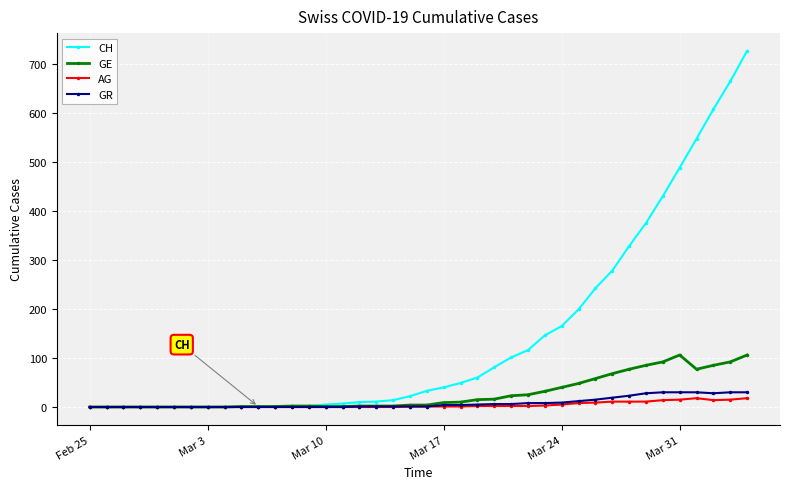

What is the average value of the GR series?

8